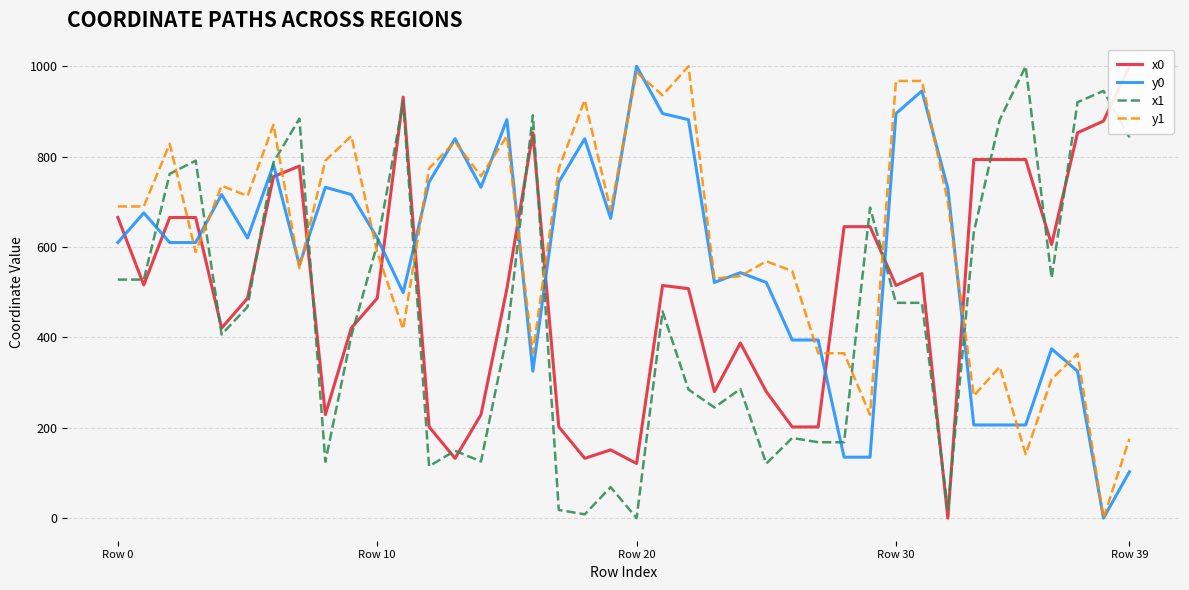

At which category is the sum across all series the highest?

6